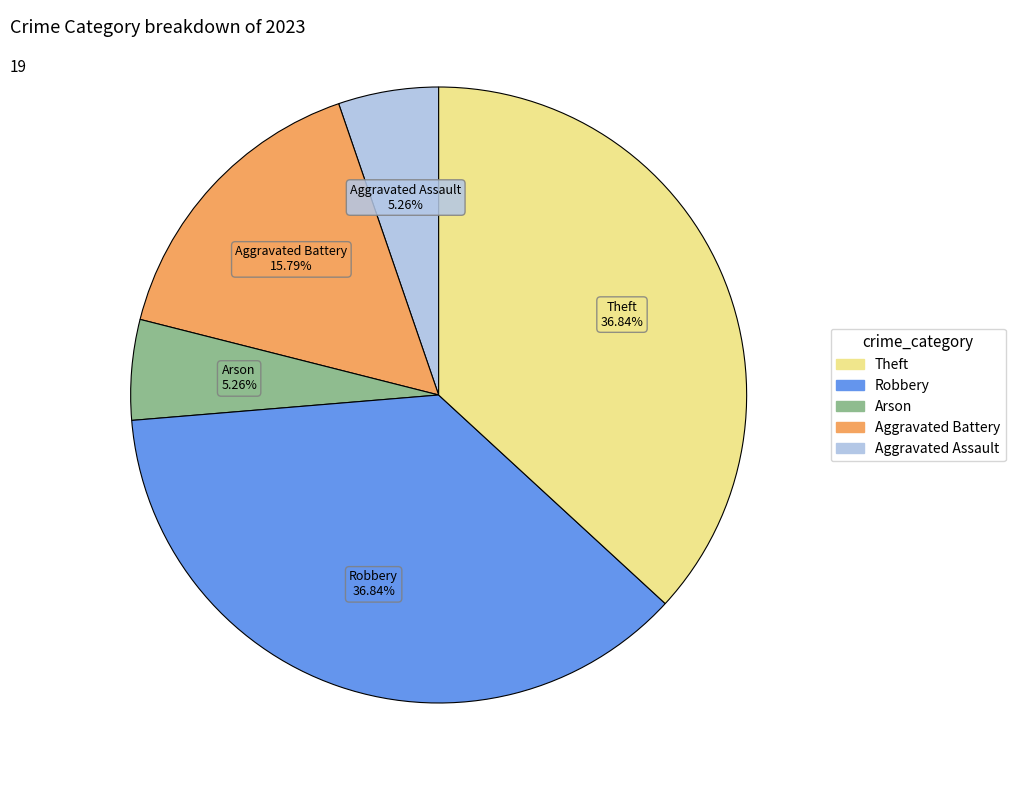

Does any single category account for the majority?

No